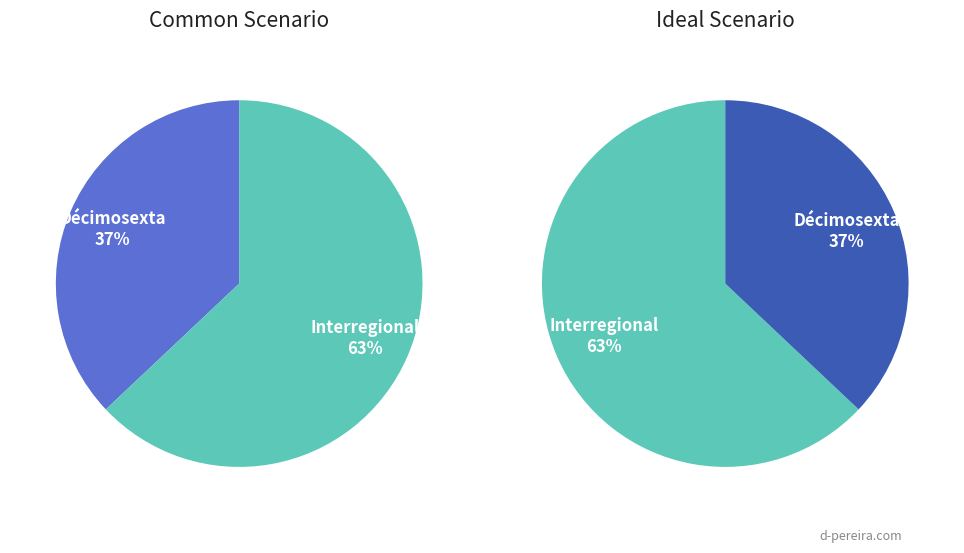

How many segments does this pie chart have?

4